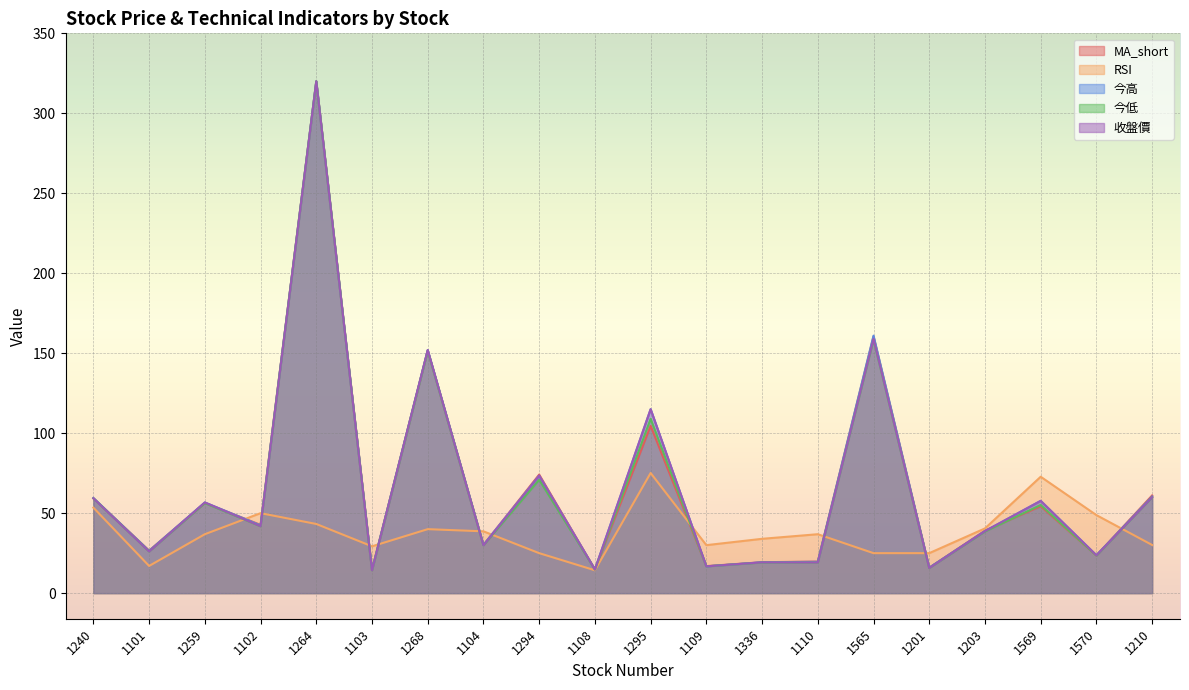

What are all the series names shown in the legend?

MA_short, RSI, 今高, 今低, 收盤價